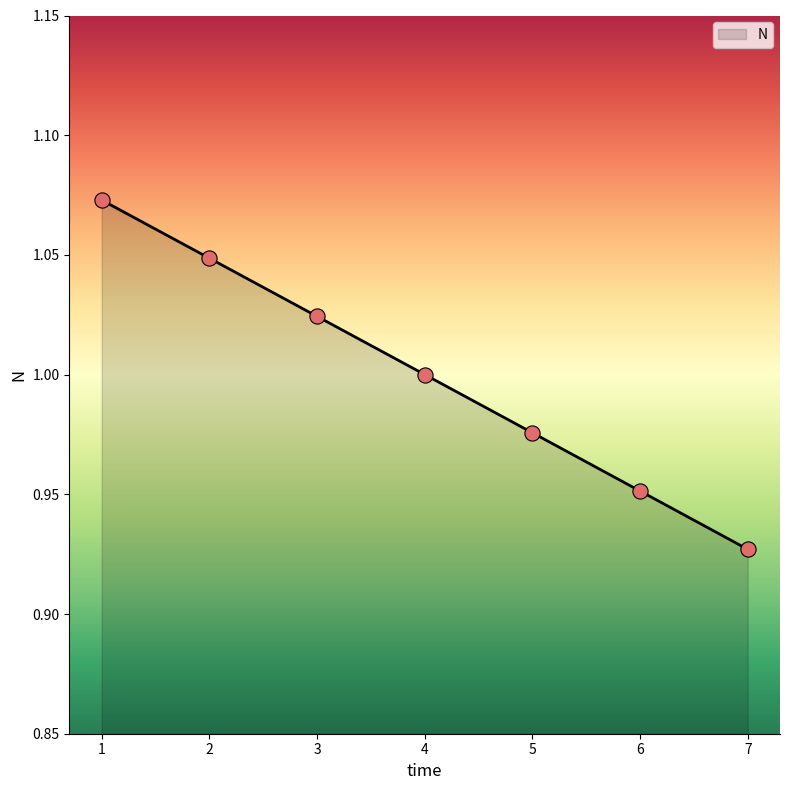

Which has a higher value, 3 or 7?

3